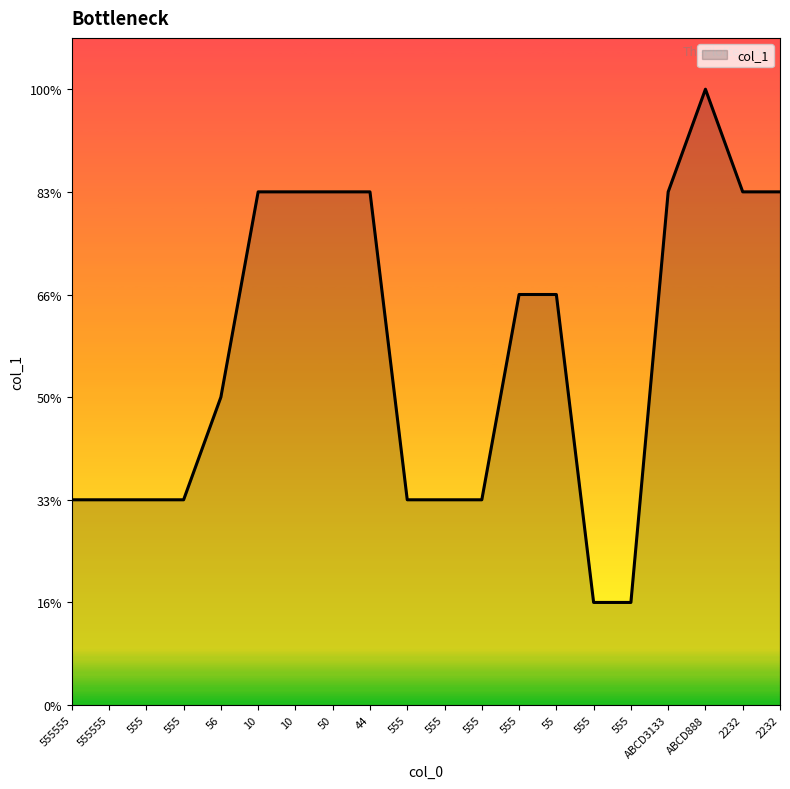

Reading left to right, what are all the values shown in this chart?

2	2	2	2	3	5	5	5	5	2	2	2	4	4	1	1	5	6	5	5